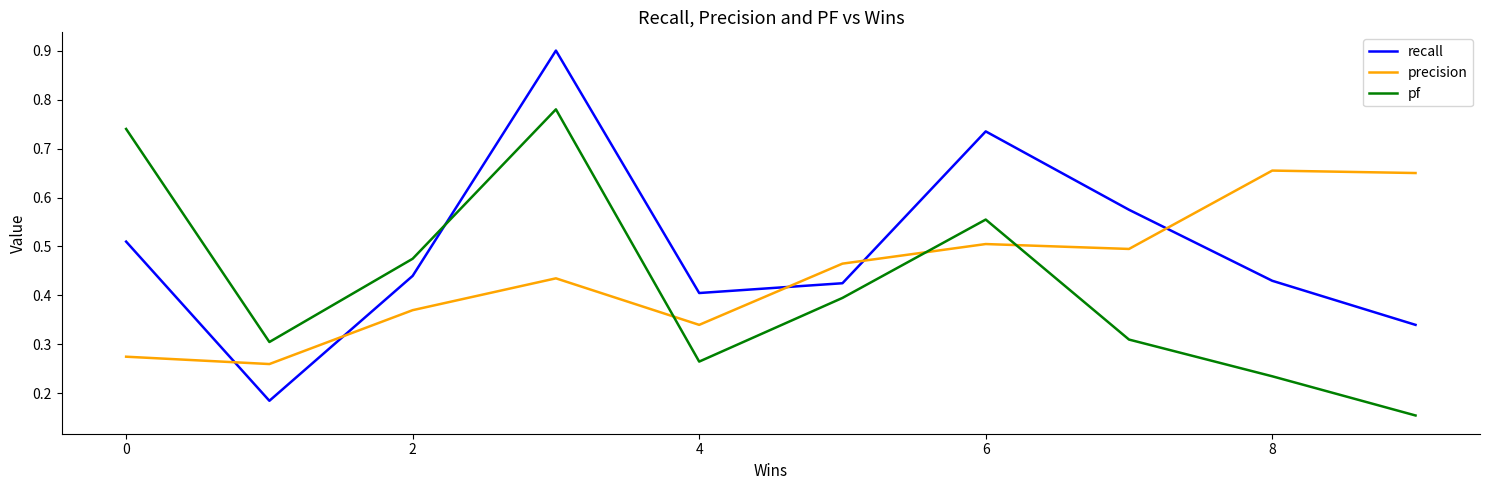

Which series has the largest total across all categories?

recall